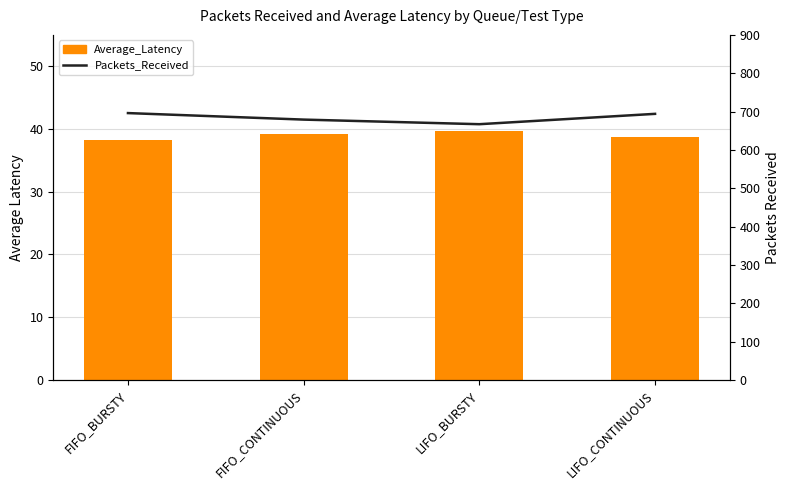

What is the difference between the maximum and minimum values in the Packets_Received series?

29.0